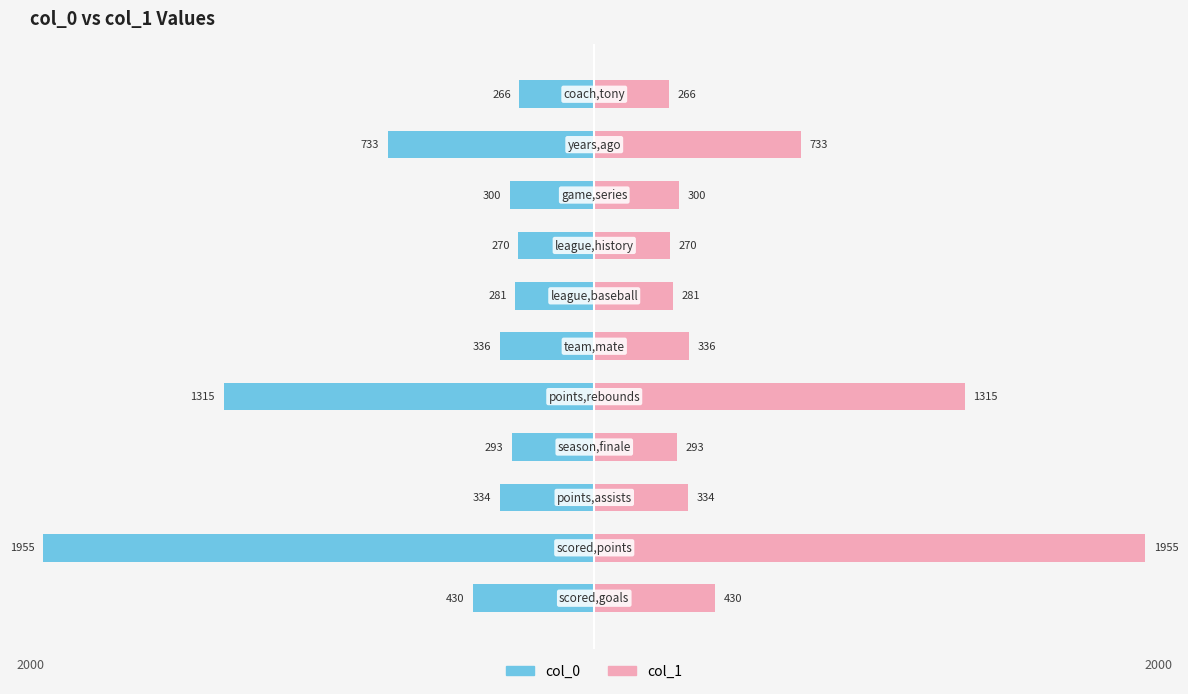

Is it true that col_1 equals 3192 at 1?

False